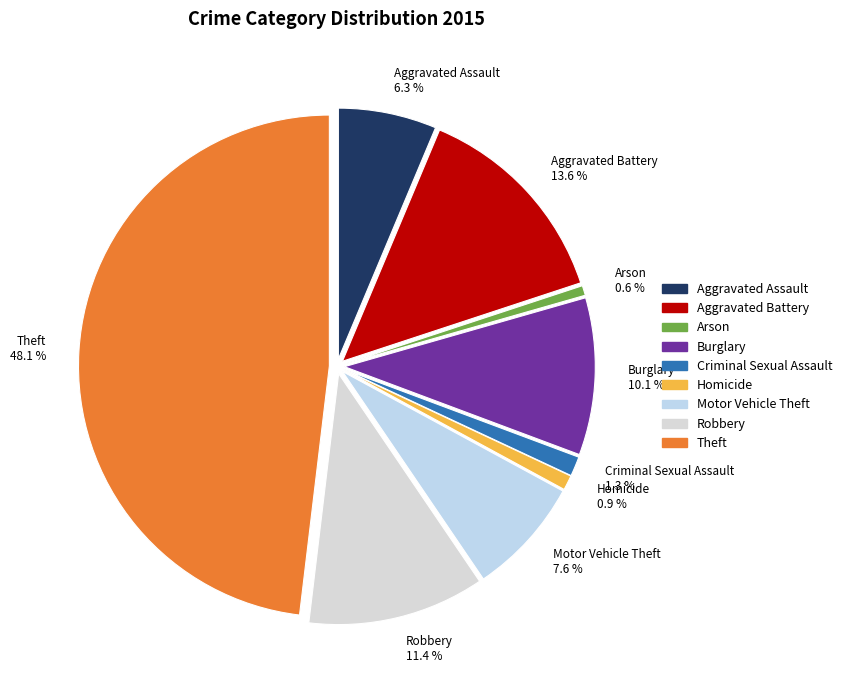

To the nearest percent, what is the difference between the Burglary and Criminal Sexual Assault slice percentages?

9%